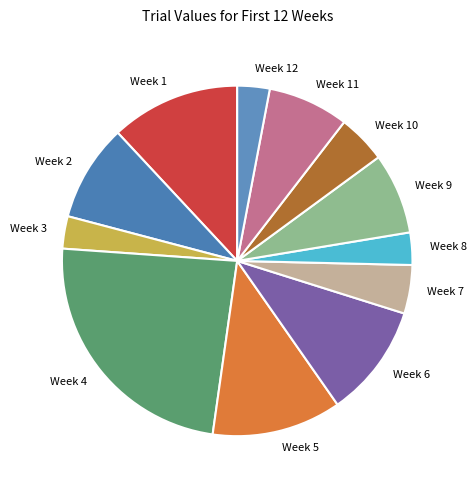

Which slice is the largest?

Week 4